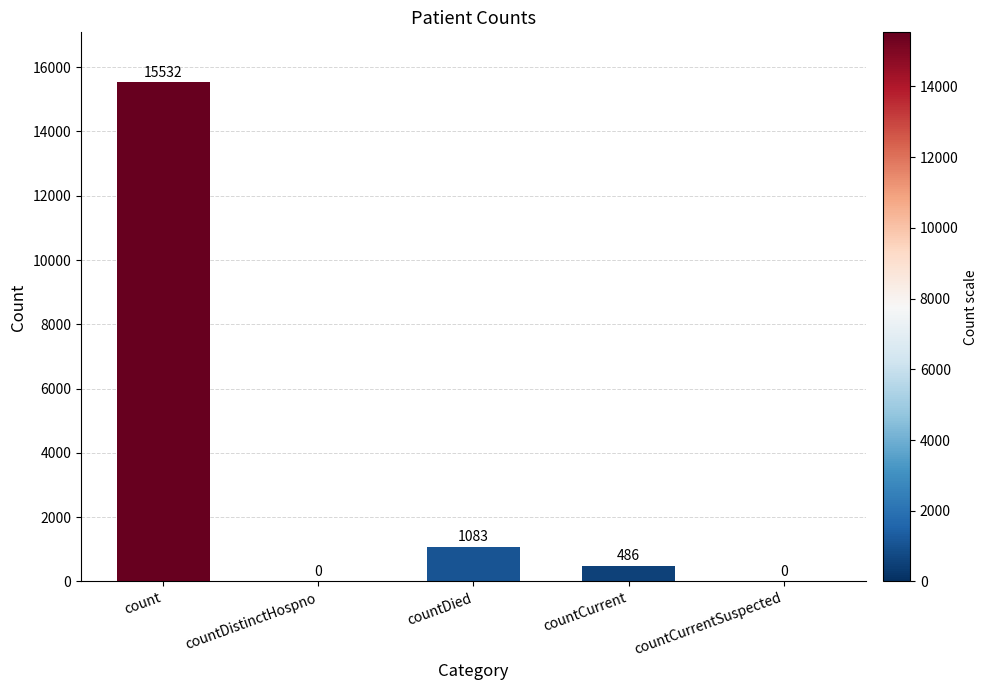

How many positive values are there?

3